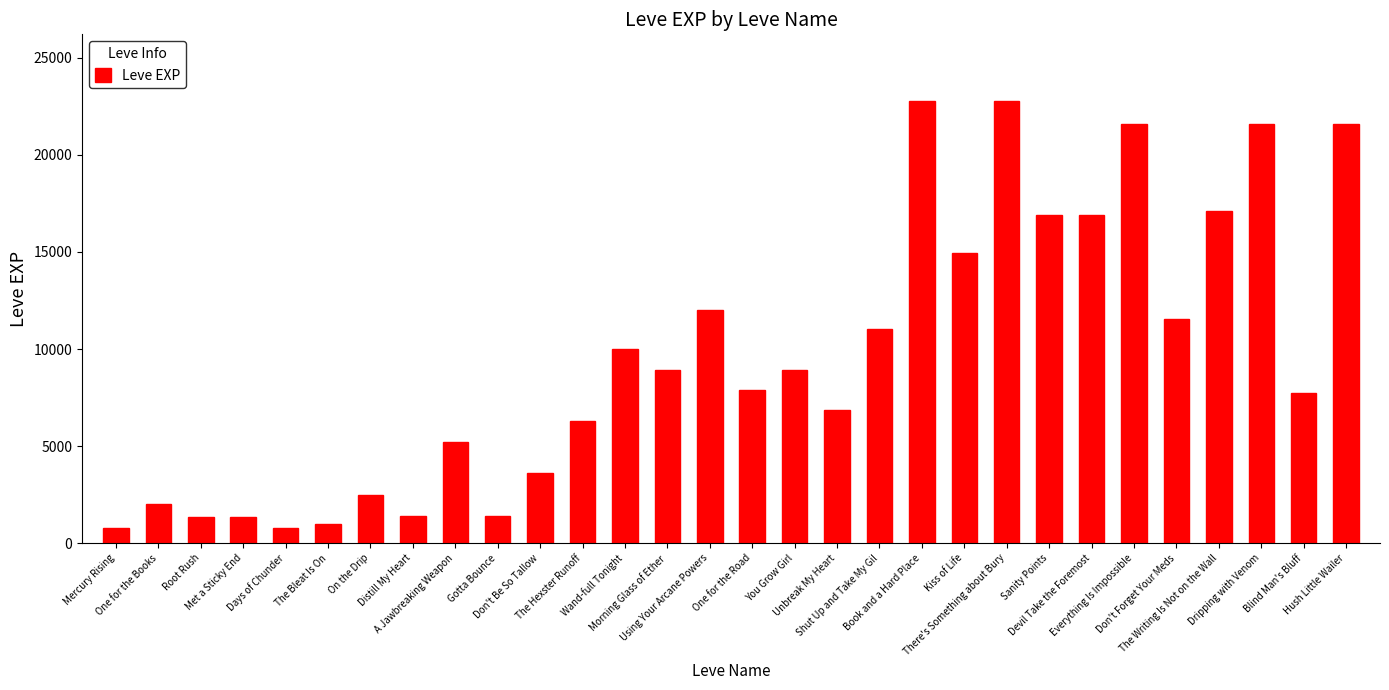

What position from the right is The Bleat Is On?

25